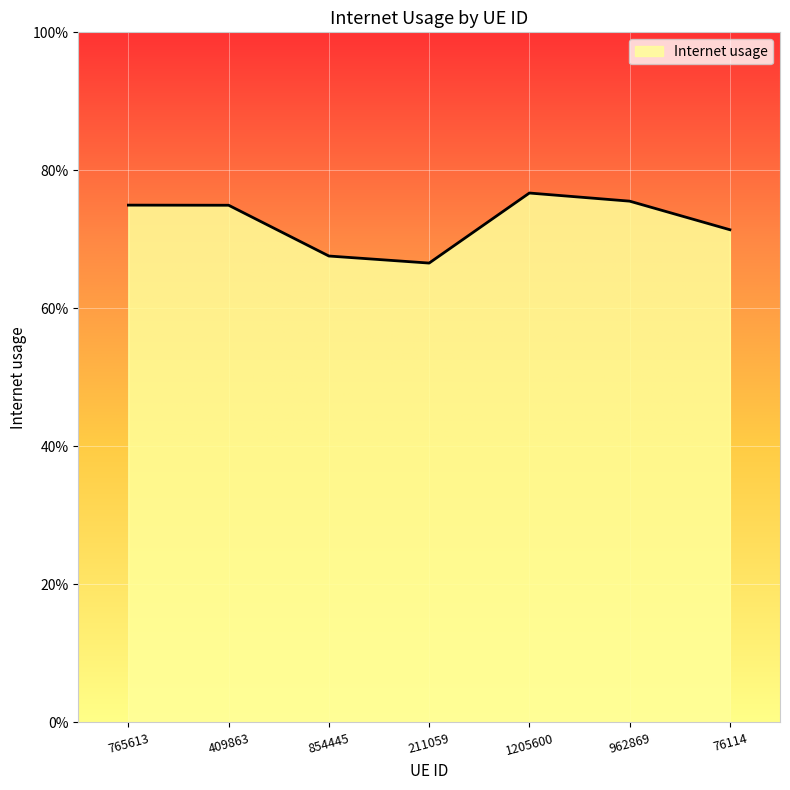

Does the chart have visible grid lines?

Yes